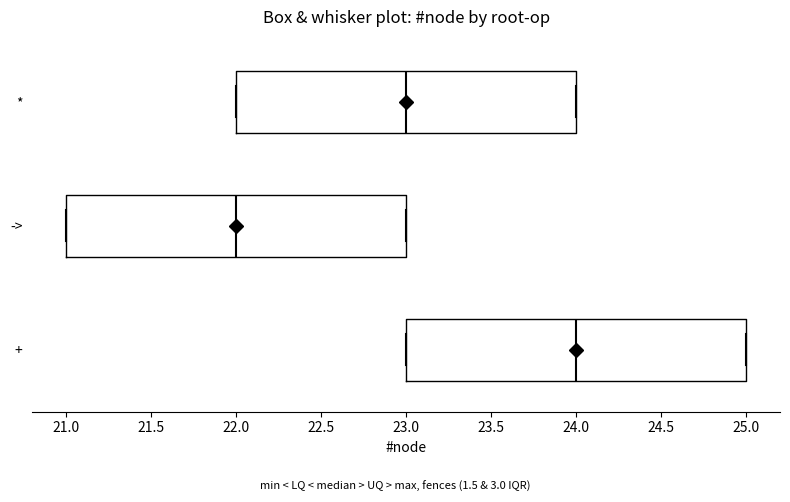

Which box has the furthest to the left median line?

->